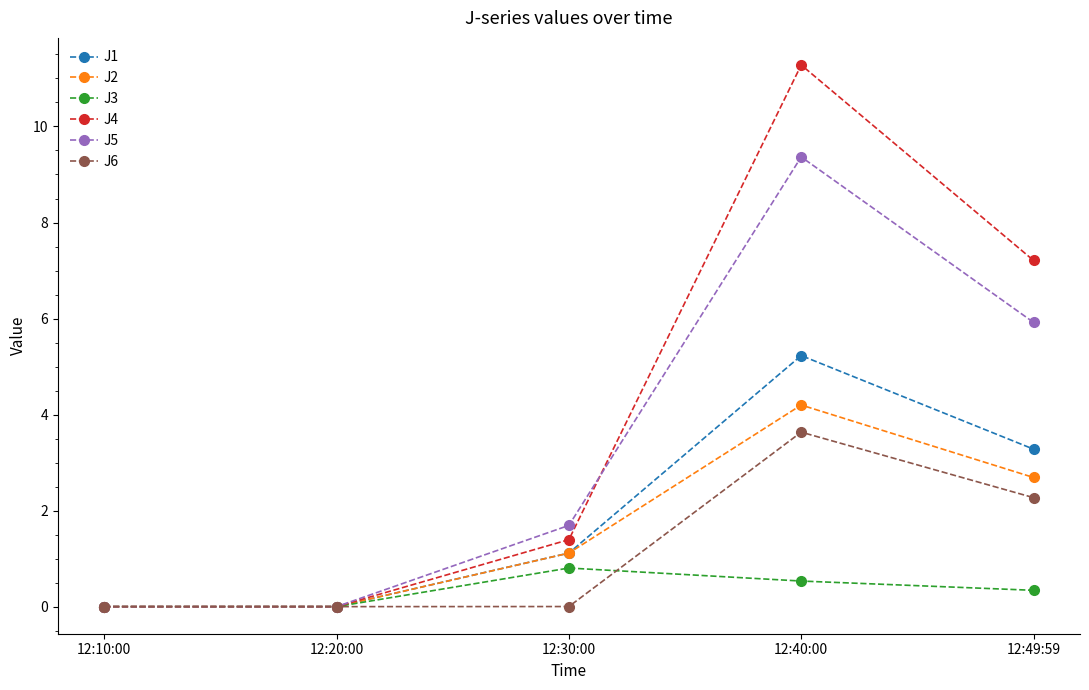

What are all the series names shown in the legend?

J1, J2, J3, J4, J5, J6